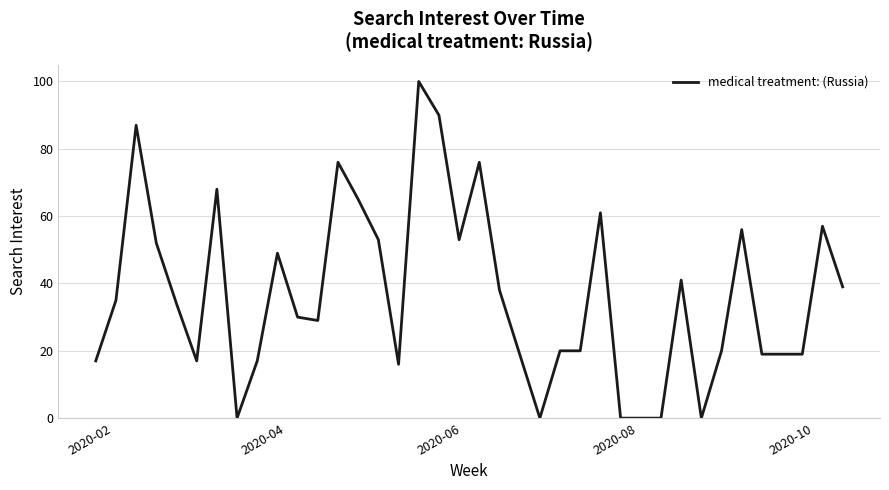

What is the difference between the maximum and minimum values?

100